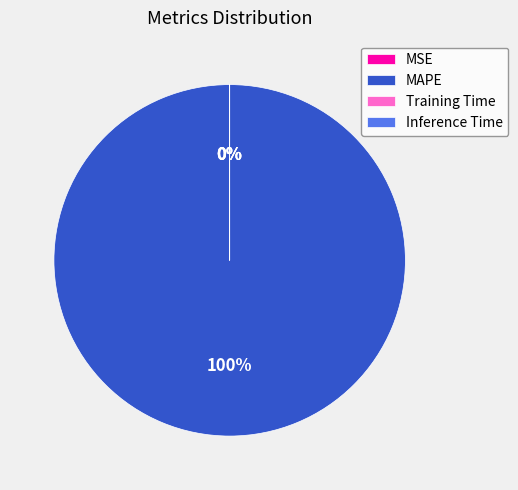

True or false: Training Time accounts for 13% of the total.

False